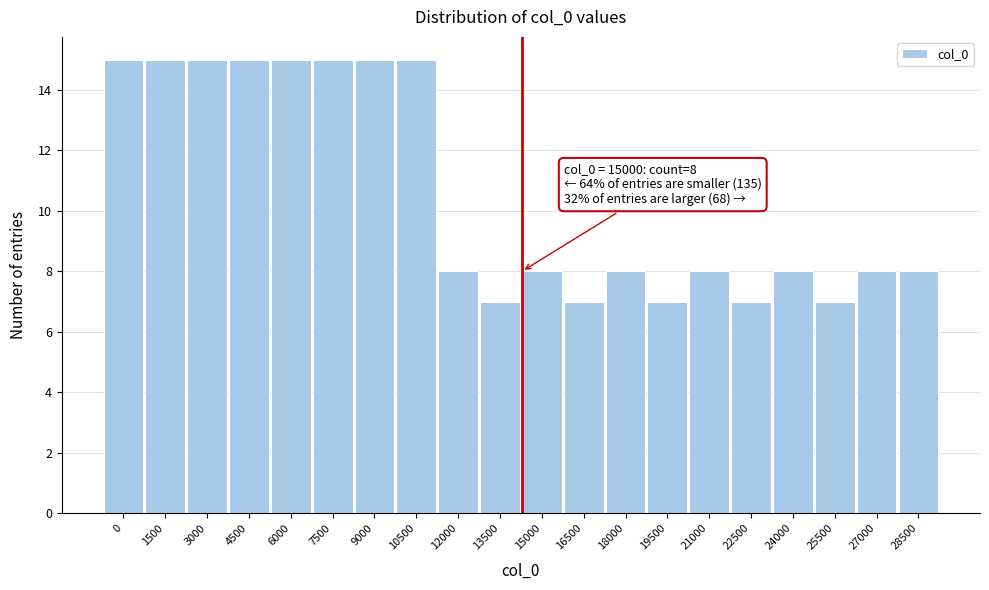

Reading left to right, transcribe all the data shown in this chart.

15	15	15	15	15	15	15	15	8	7	8	7	8	7	8	7	8	7	8	8